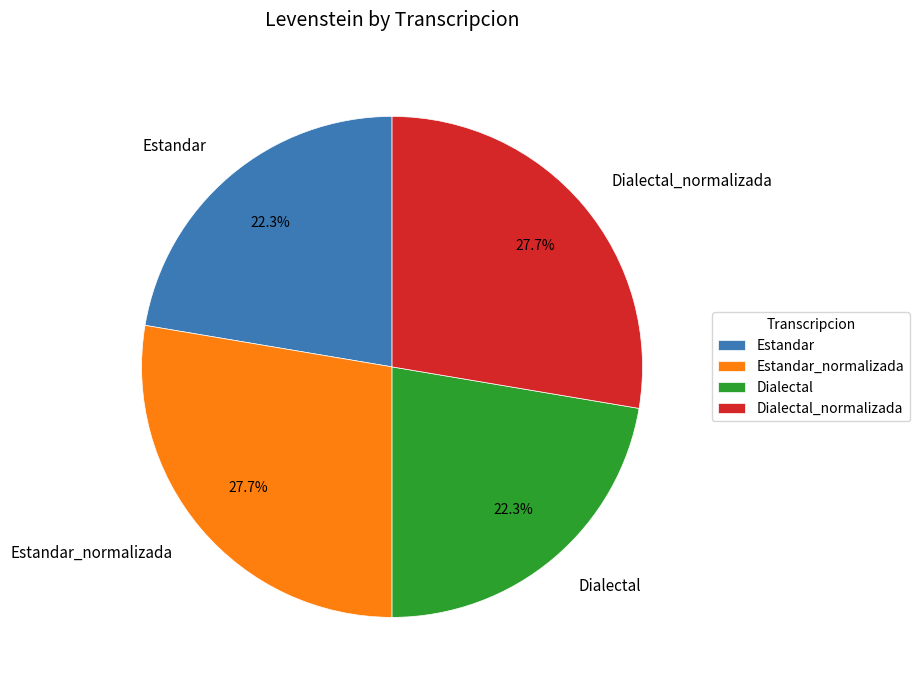

To the nearest percent, what is the combined percentage of Dialectal and Estandar?

45%